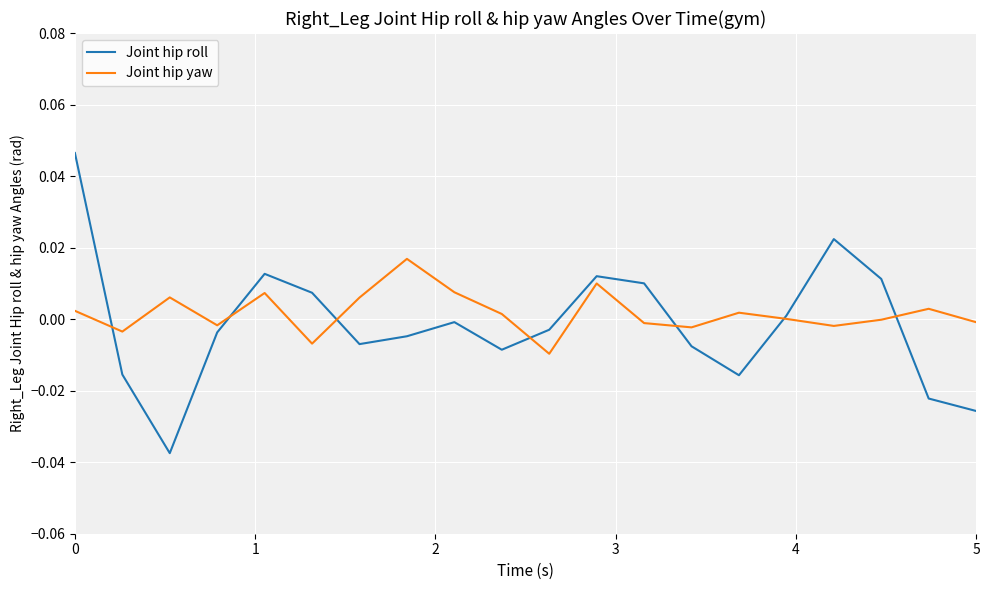

What are all the series names shown in the legend?

Joint hip roll, Joint hip yaw